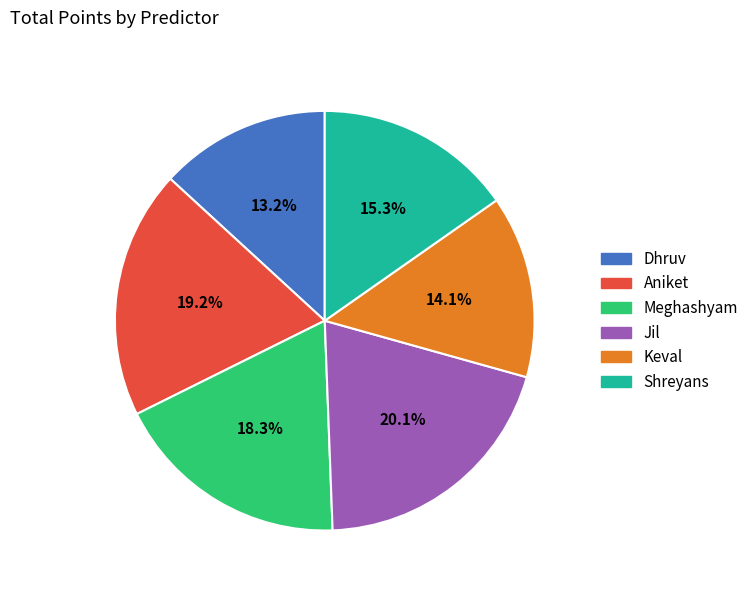

How many segments does this pie chart have?

6